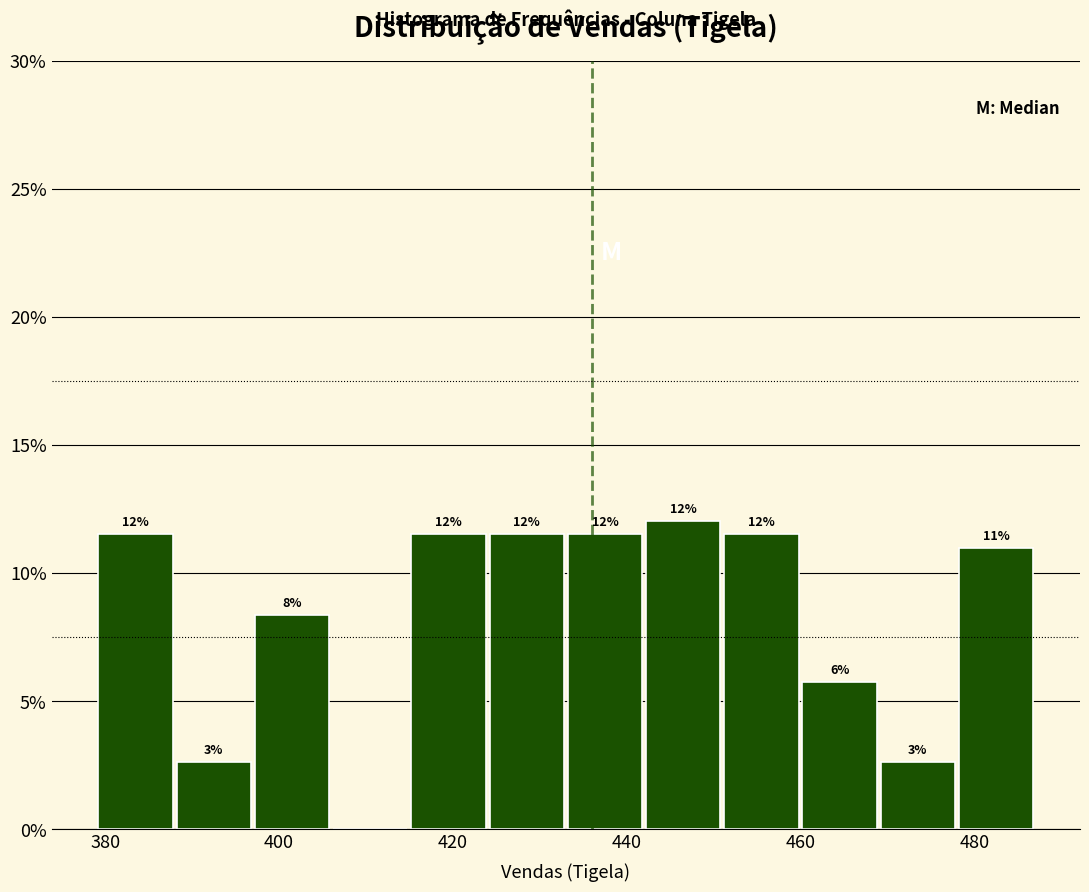

Which range on the x-axis has the tallest bar?

442 to 451